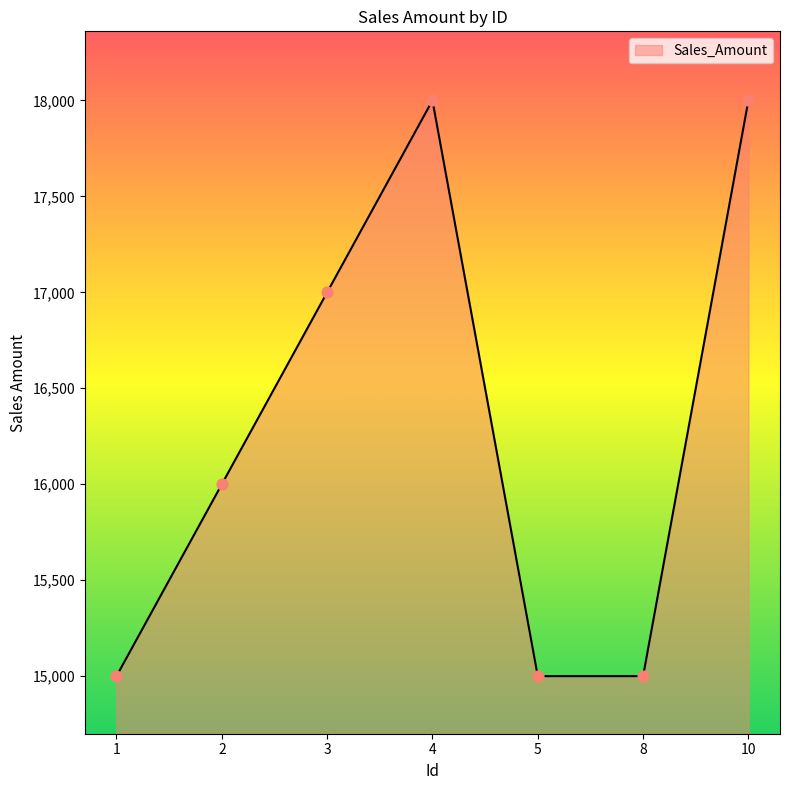

Which has a higher value, 10 or 1?

10